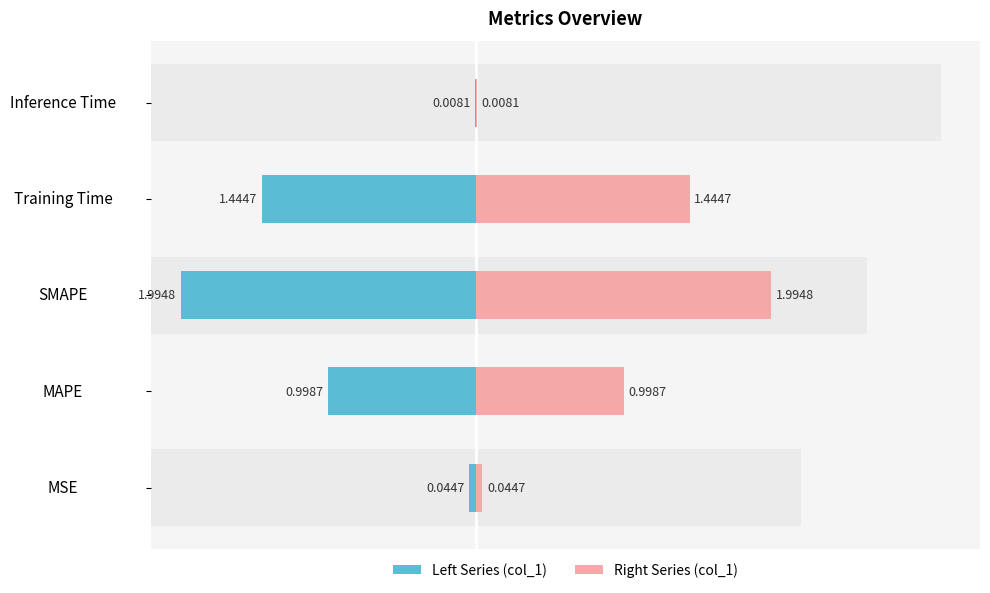

What position from the left is Inference Time?

5